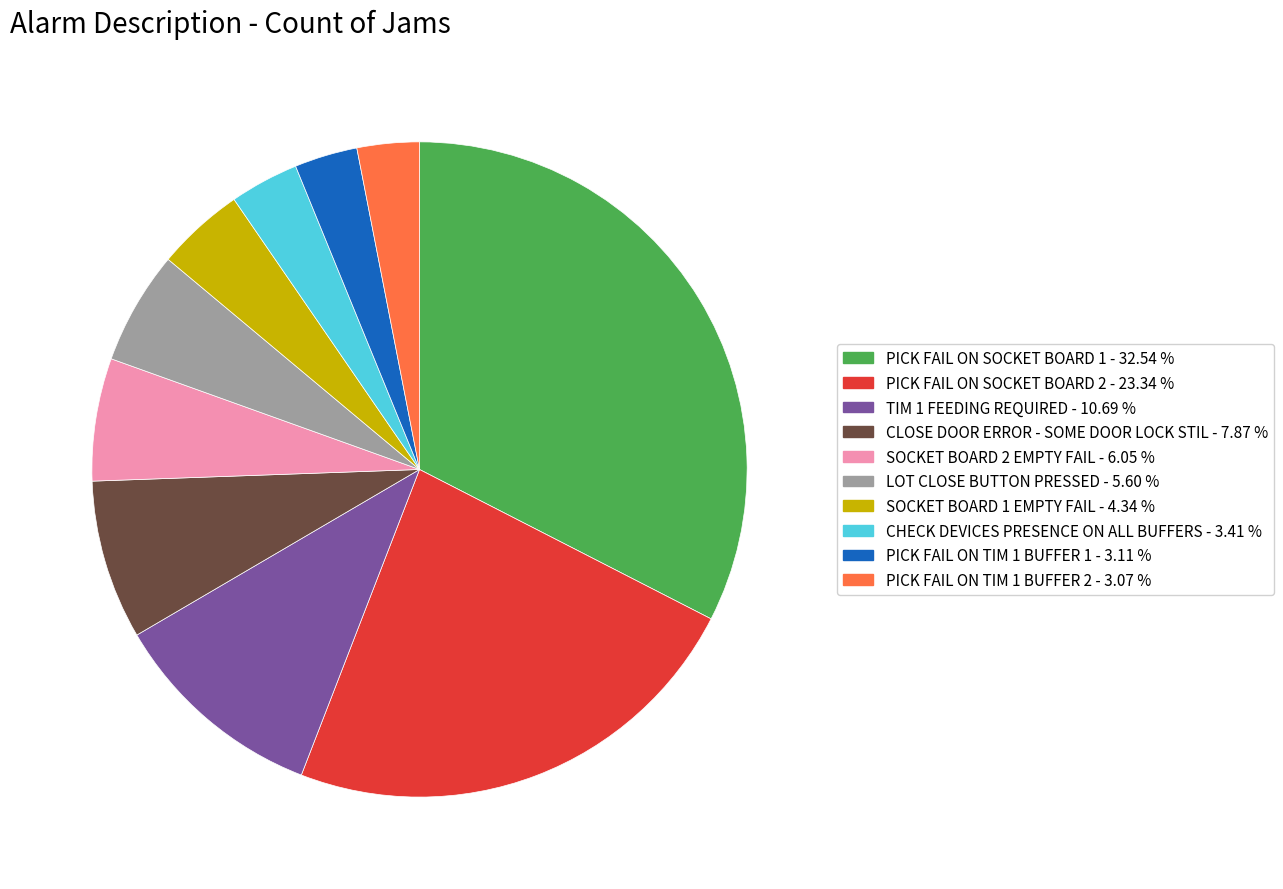

How many segments does this pie chart have?

10